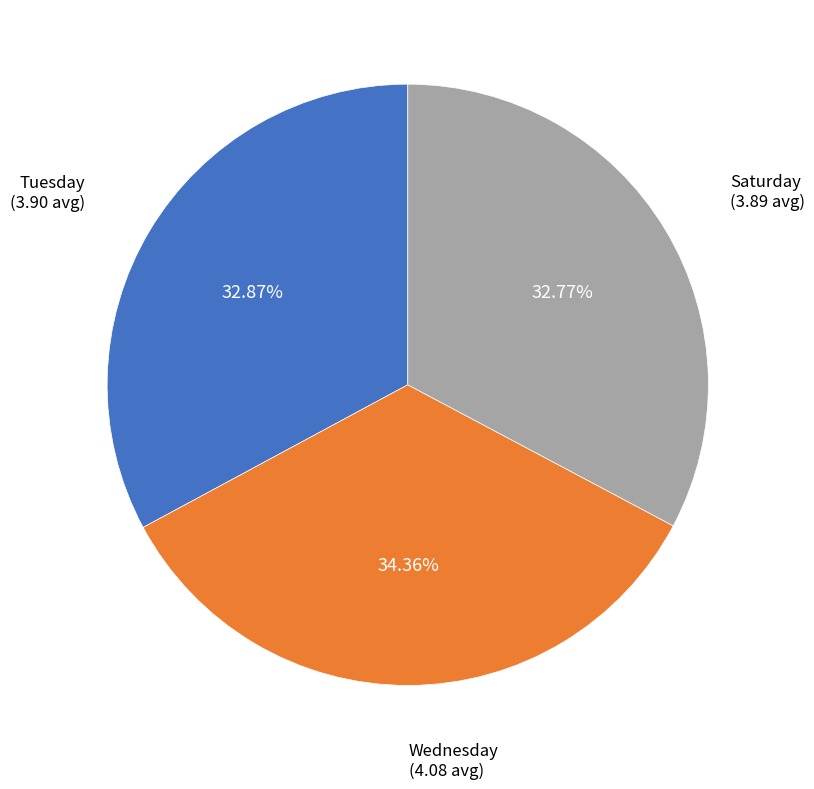

To the nearest percent, what is the combined percentage of Saturday and Tuesday?

66%